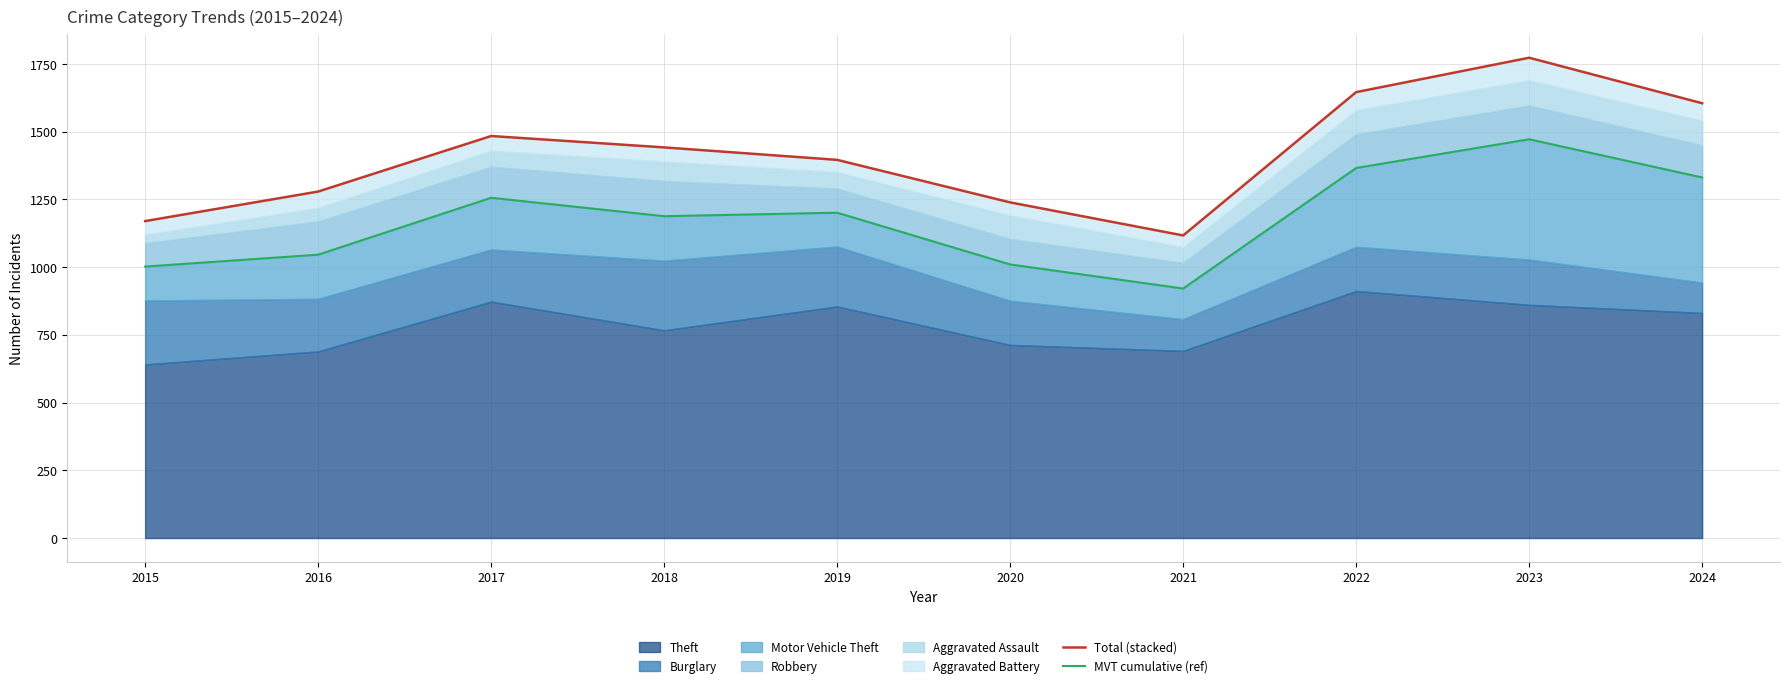

Rank the series at 2021 from highest to lowest value.

Total (stacked), MVT cumulative (ref)